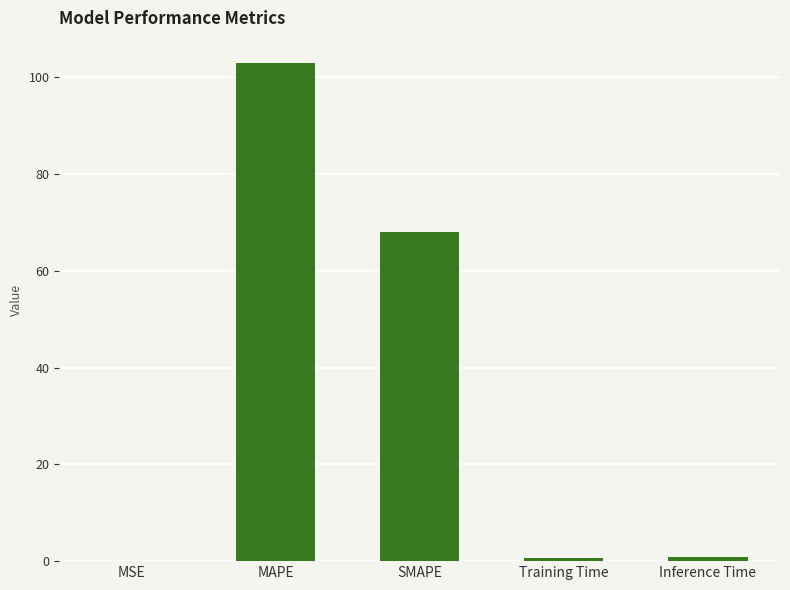

What is the maximum value shown in the chart?

102.9